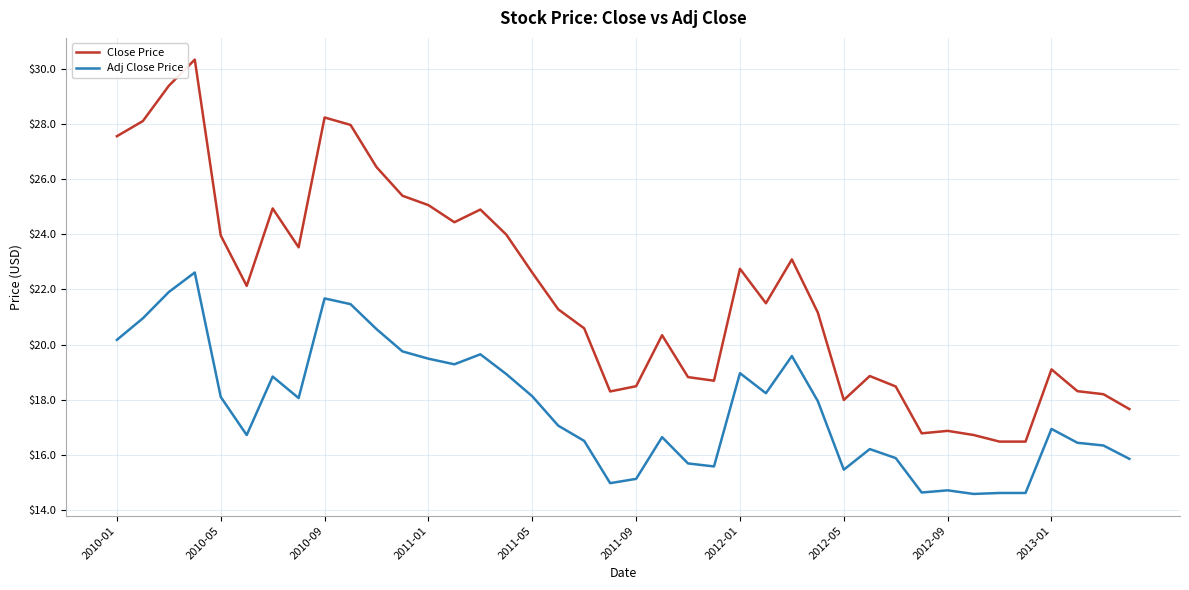

List the series in order of their peak value, highest first.

Close Price, Adj Close Price